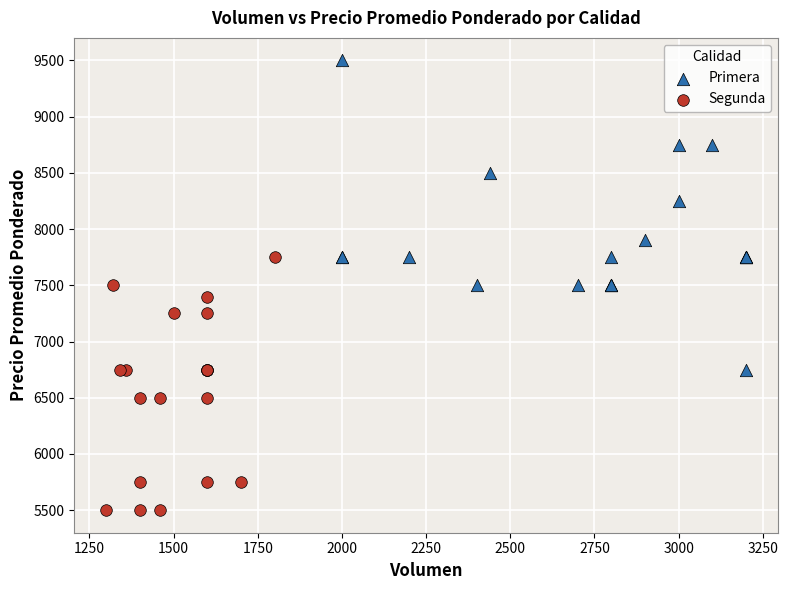

Which series contains the highest Y value?

Primera